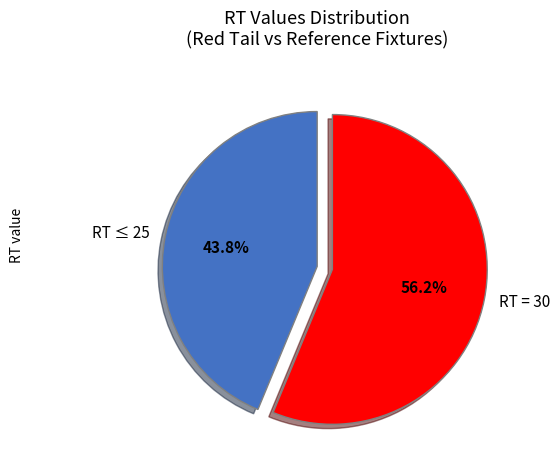

How many segments does this pie chart have?

2